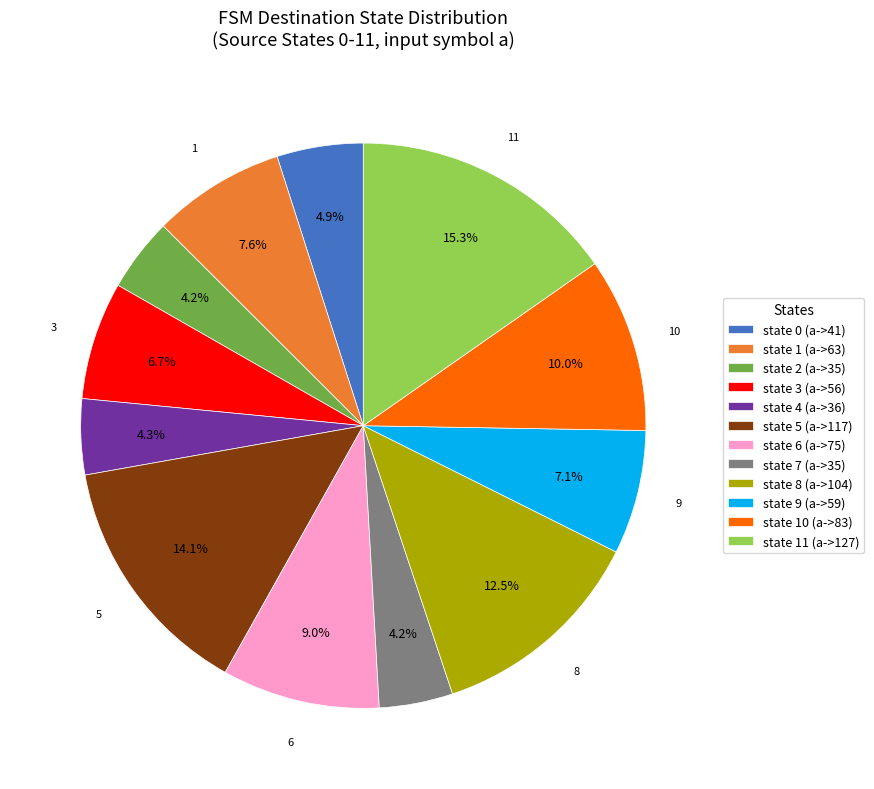

Which slice is the largest?

state 11 (a->127)